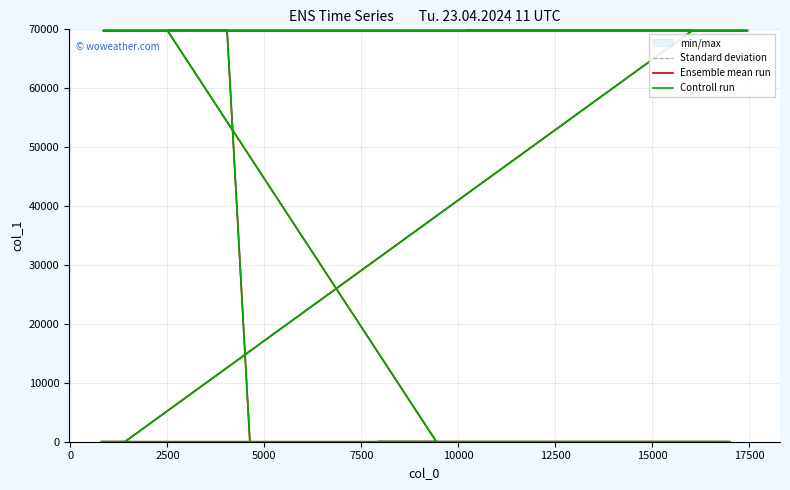

In Ensemble mean run, how many points are higher than both neighbors (excluding endpoints)?

2